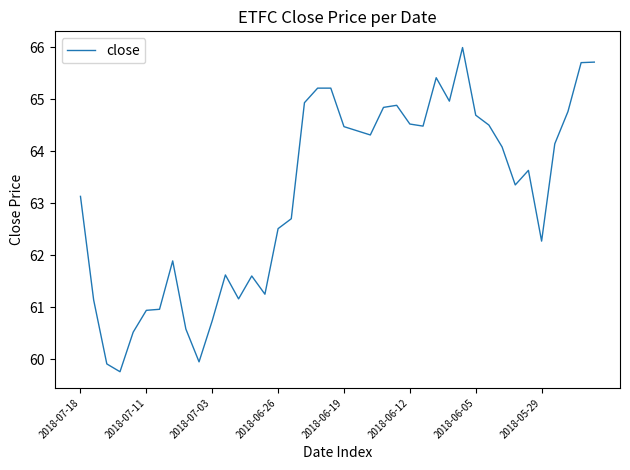

What is the minimum value shown in the chart?

59.8